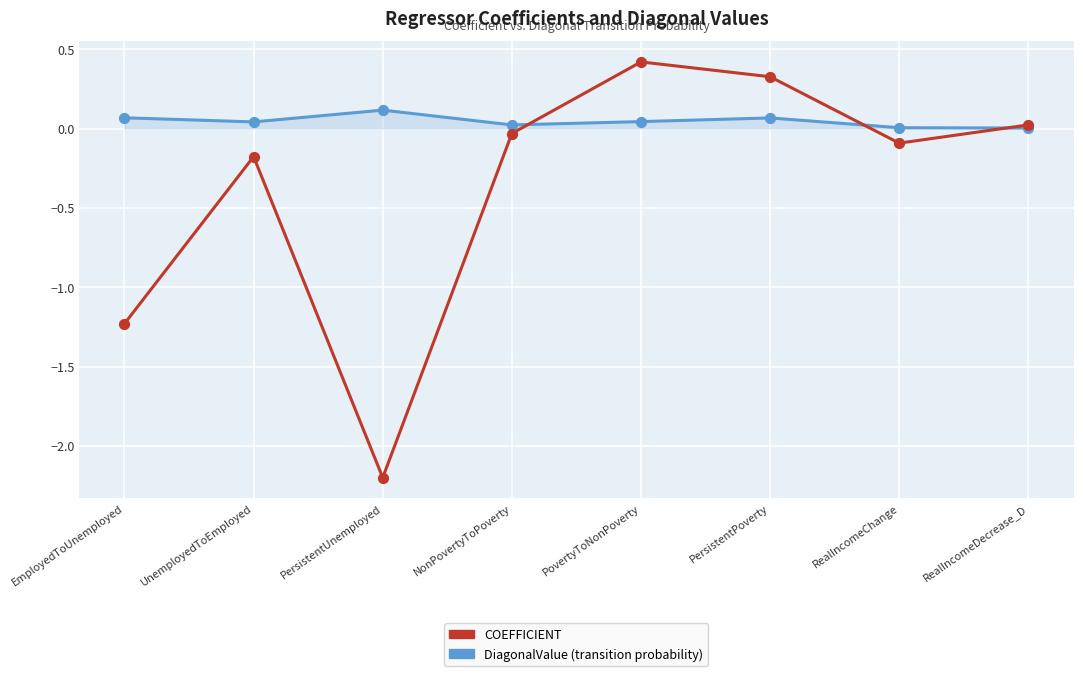

What is the difference between the highest and lowest values at PersistentUnemployed?

2.3